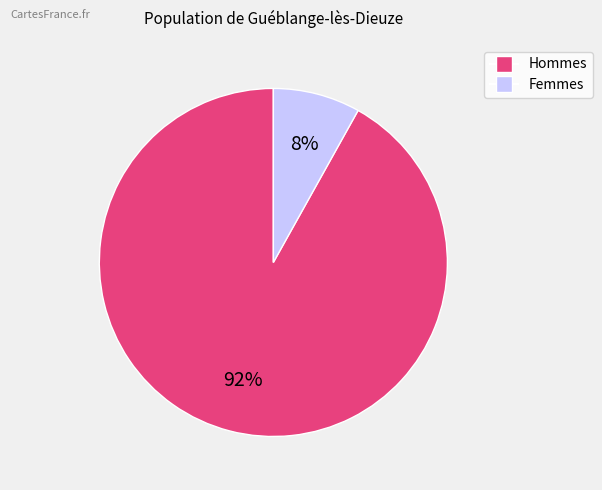

Is there a majority slice in this chart?

Yes